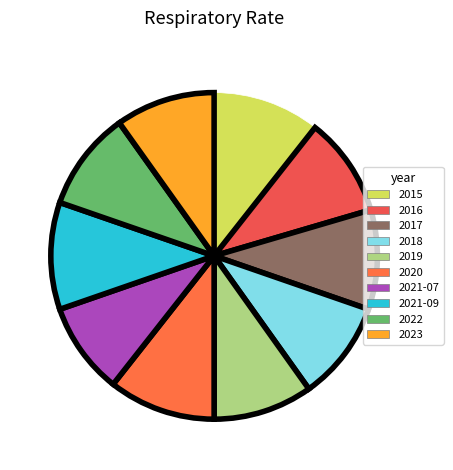

What is the change in value from 2021-07 to 2021-09?

+2